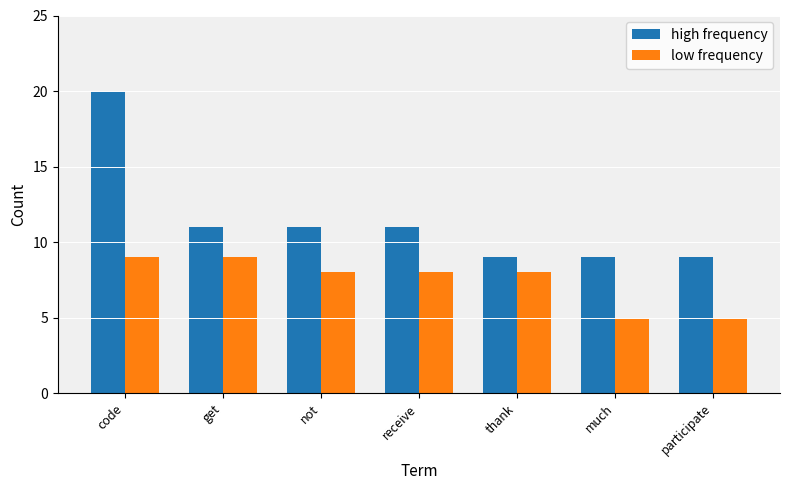

At which category is the sum across all series the highest?

code